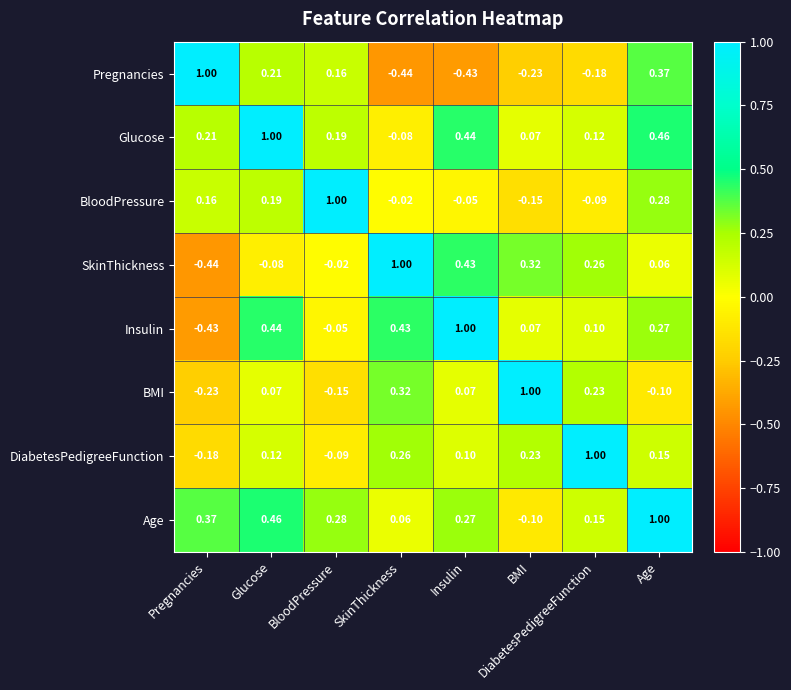

At Insulin, list the series in order from smallest to largest.

Pregnancies, BloodPressure, BMI, DiabetesPedigreeFunction, Age, SkinThickness, Glucose, Insulin